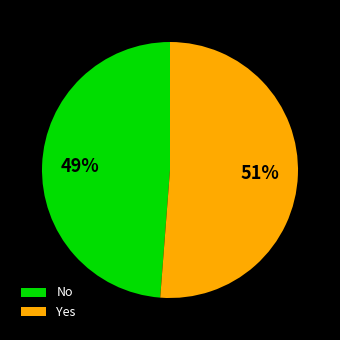

The No slice represents 57% of the pie. True or false?

False